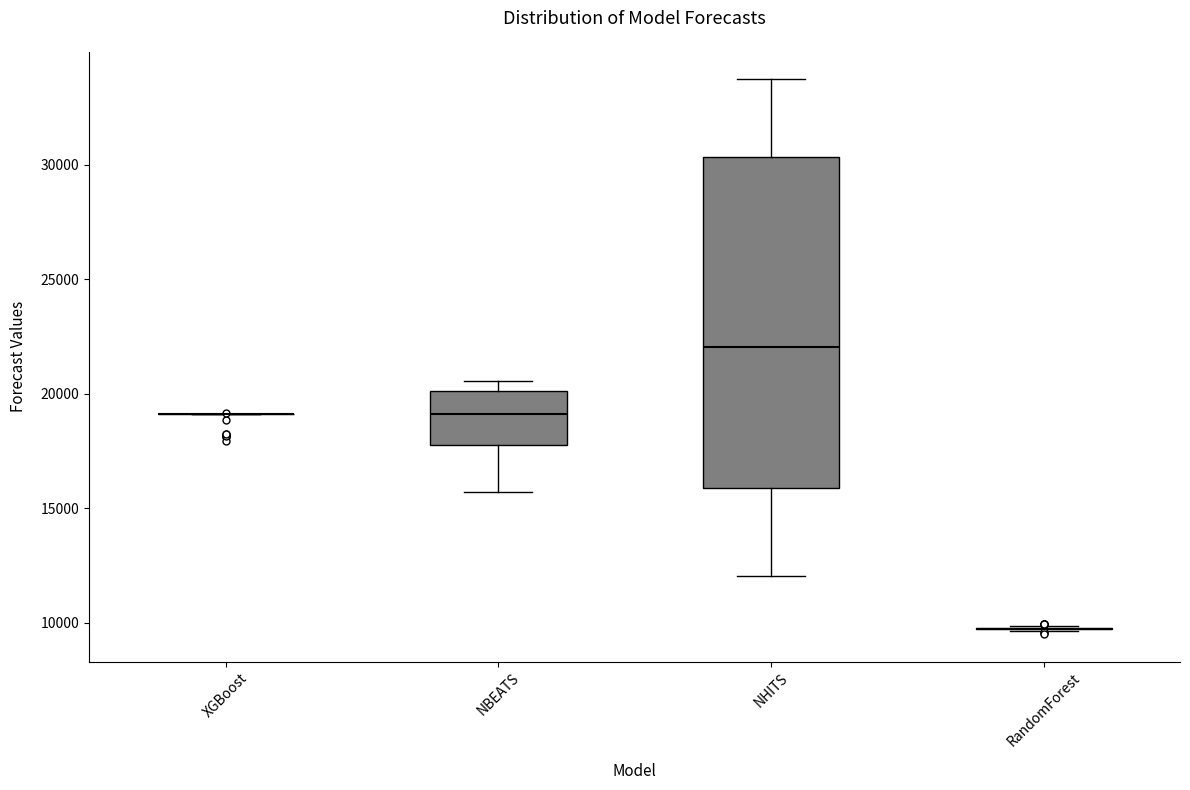

Reading left to right, transcribe this box plot: for each box, give where its median line is, the range the box spans, and where its two whiskers end, as read against the y-axis. The values are not printed on the chart, so give them approximately, as read against the axis.

XGBoost: box collapsed to a line at 19000, whiskers 19000 to 19000
NBEATS: median 19000, box 18000 to 20000, whiskers 15500 to 20500
NHITS: median 22000, box 16000 to 30500, whiskers 12000 to 33500
RandomForest: box collapsed to a line at 9500, whiskers 9500 to 10000